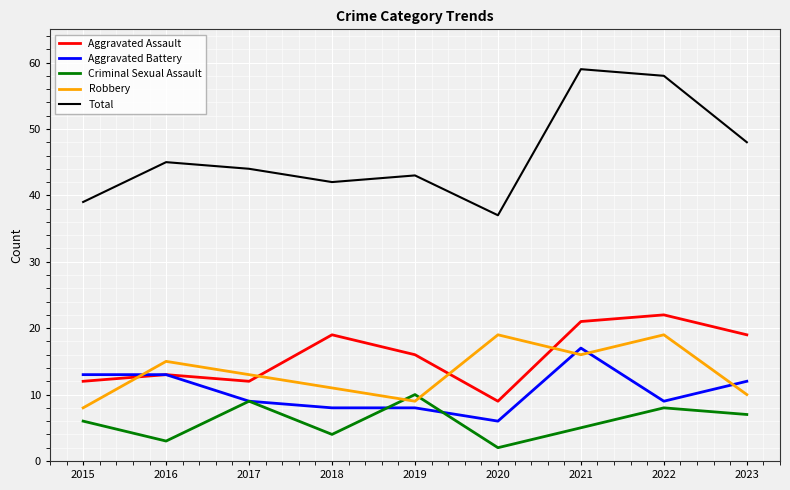

The Criminal Sexual Assault series shows 6 at 2015. True or false?

True